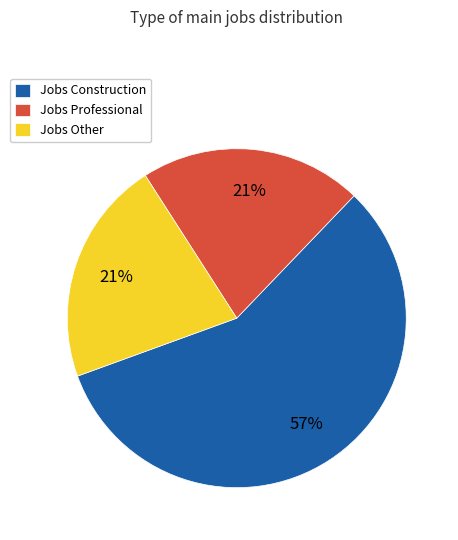

Do Jobs Construction and Jobs Other together represent more than half of the pie?

Yes